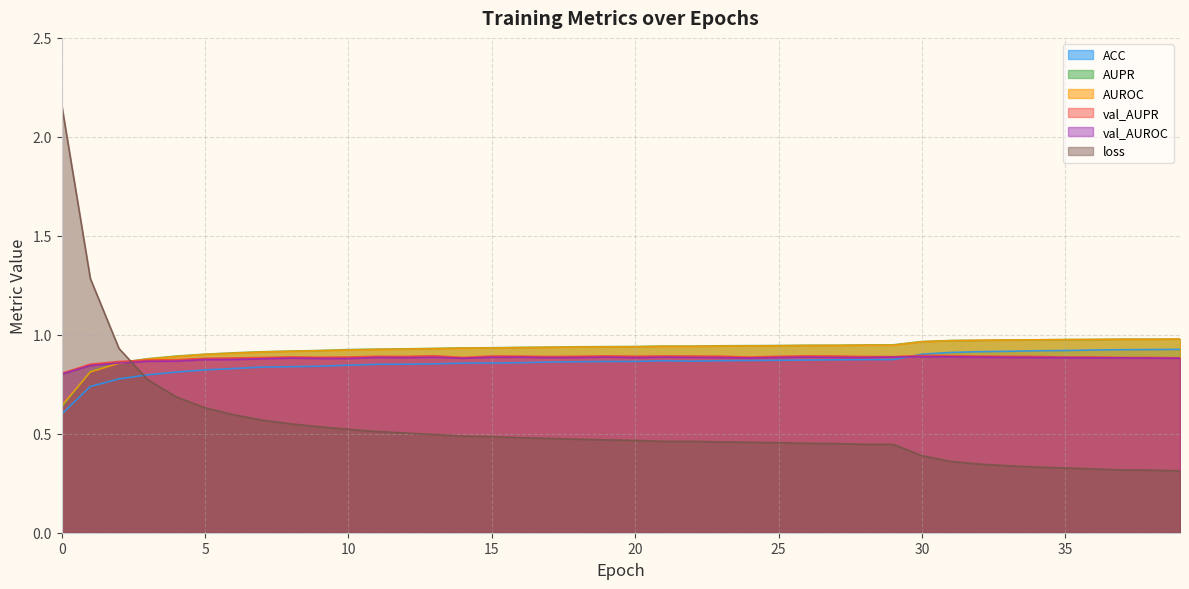

Rank the series by their maximum value, from highest to lowest.

loss, AUROC, AUPR, ACC, val_AUPR, val_AUROC